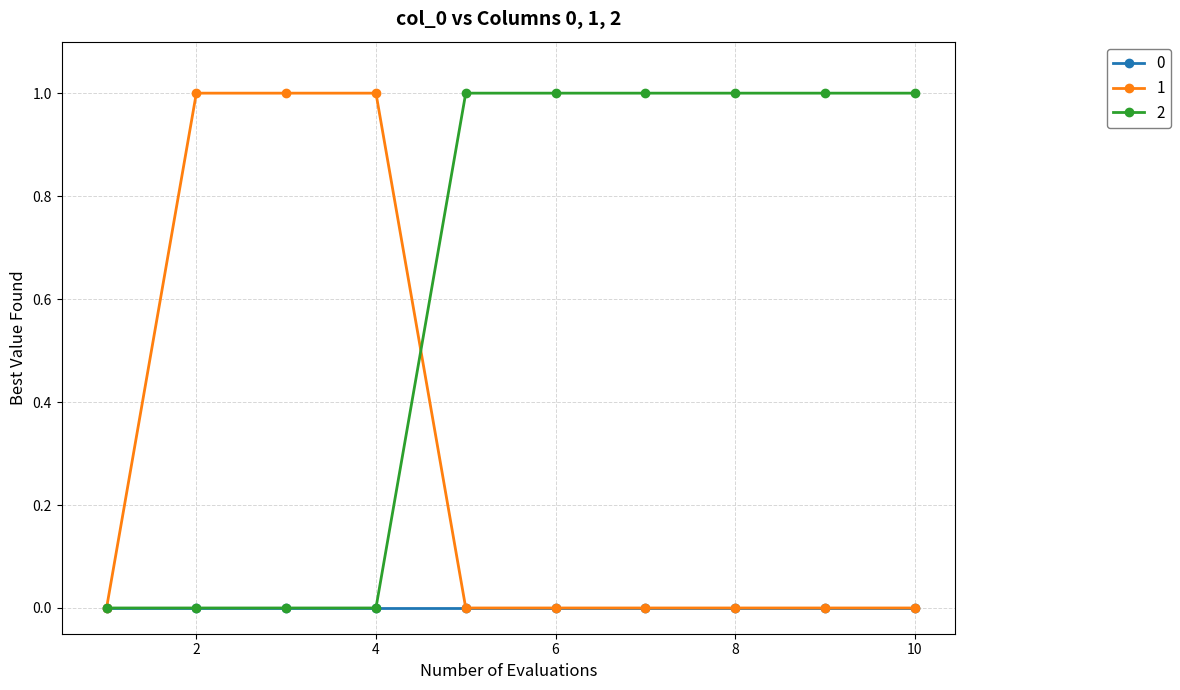

What is the value of the 2 point at the 10th from the left?

1